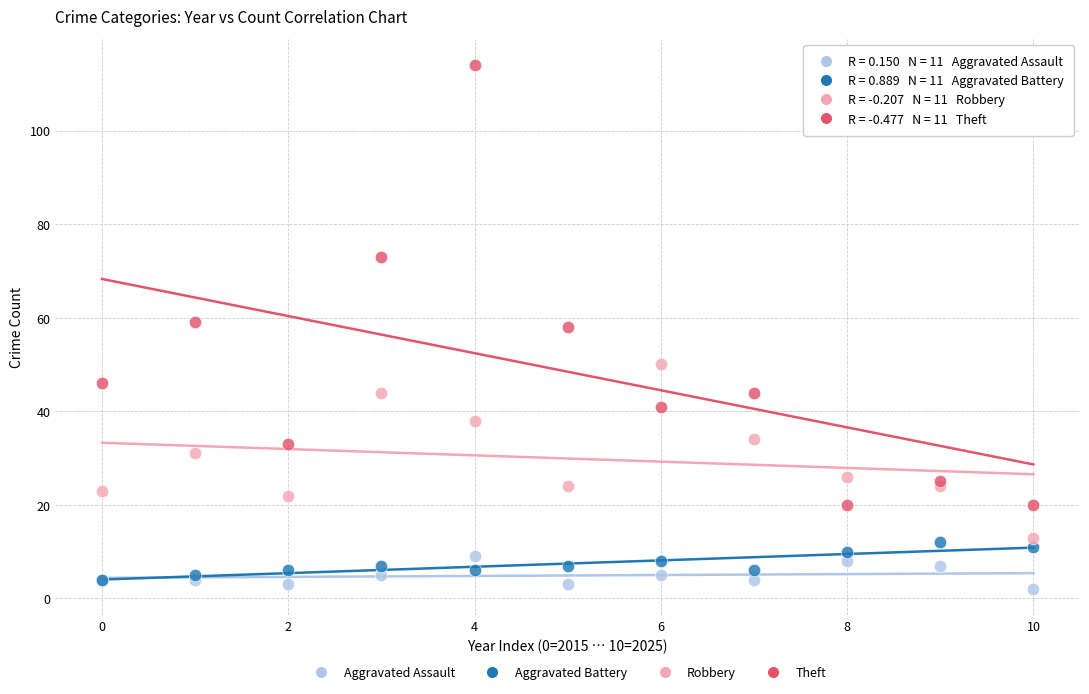

In the Theft series, what Y value is closest to 67?

73